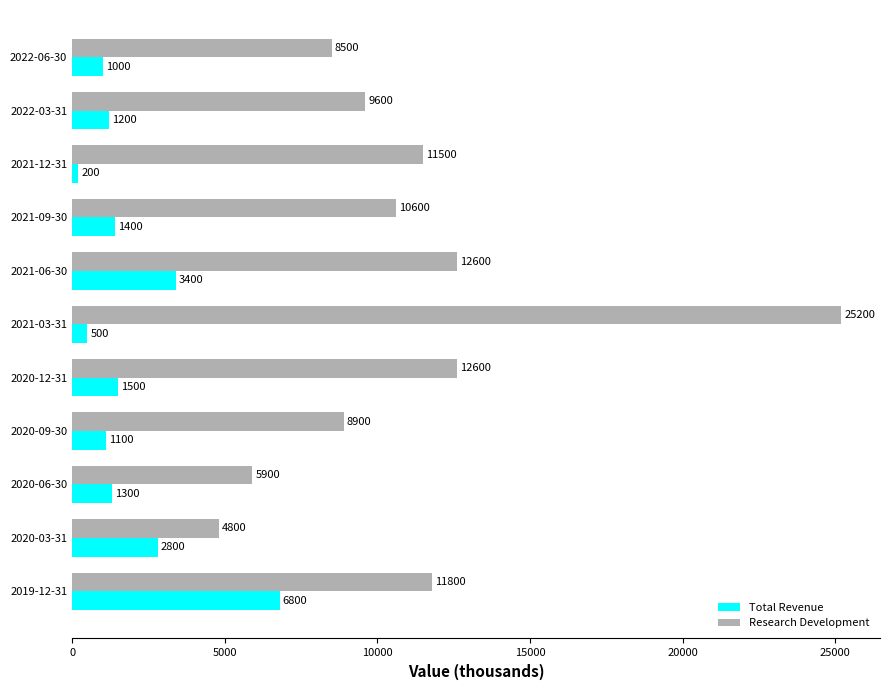

Which series has the largest total across all categories?

Research Development